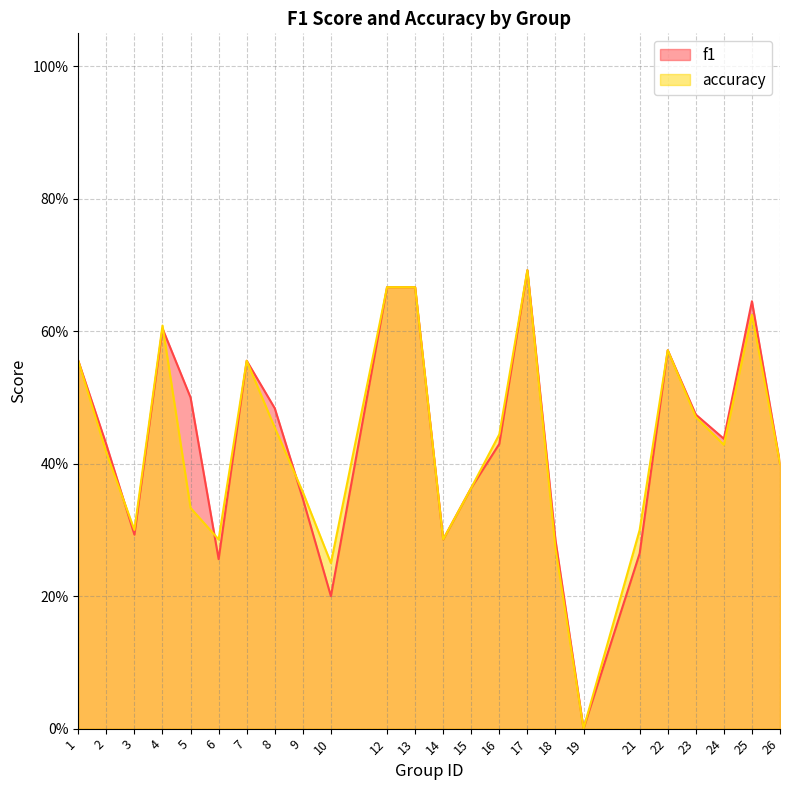

Where is f1 nearest to the value 0?

19